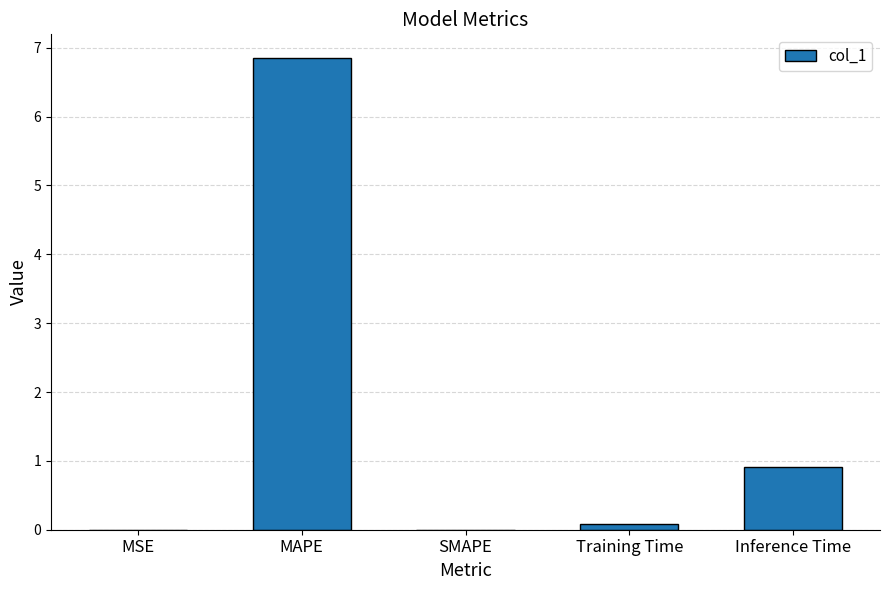

Where is the data nearest to the value 3?

Inference Time